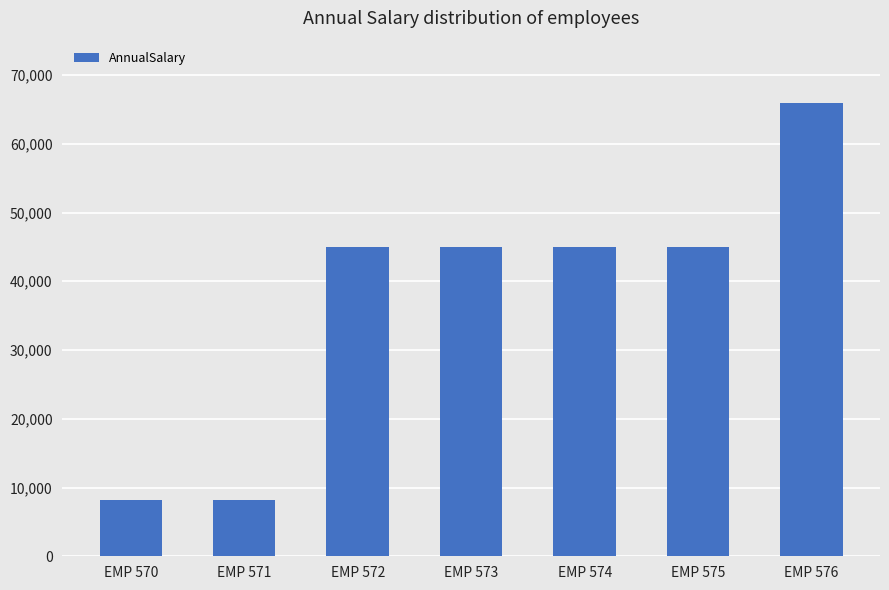

Which category has the highest value across all series?

EMP 576